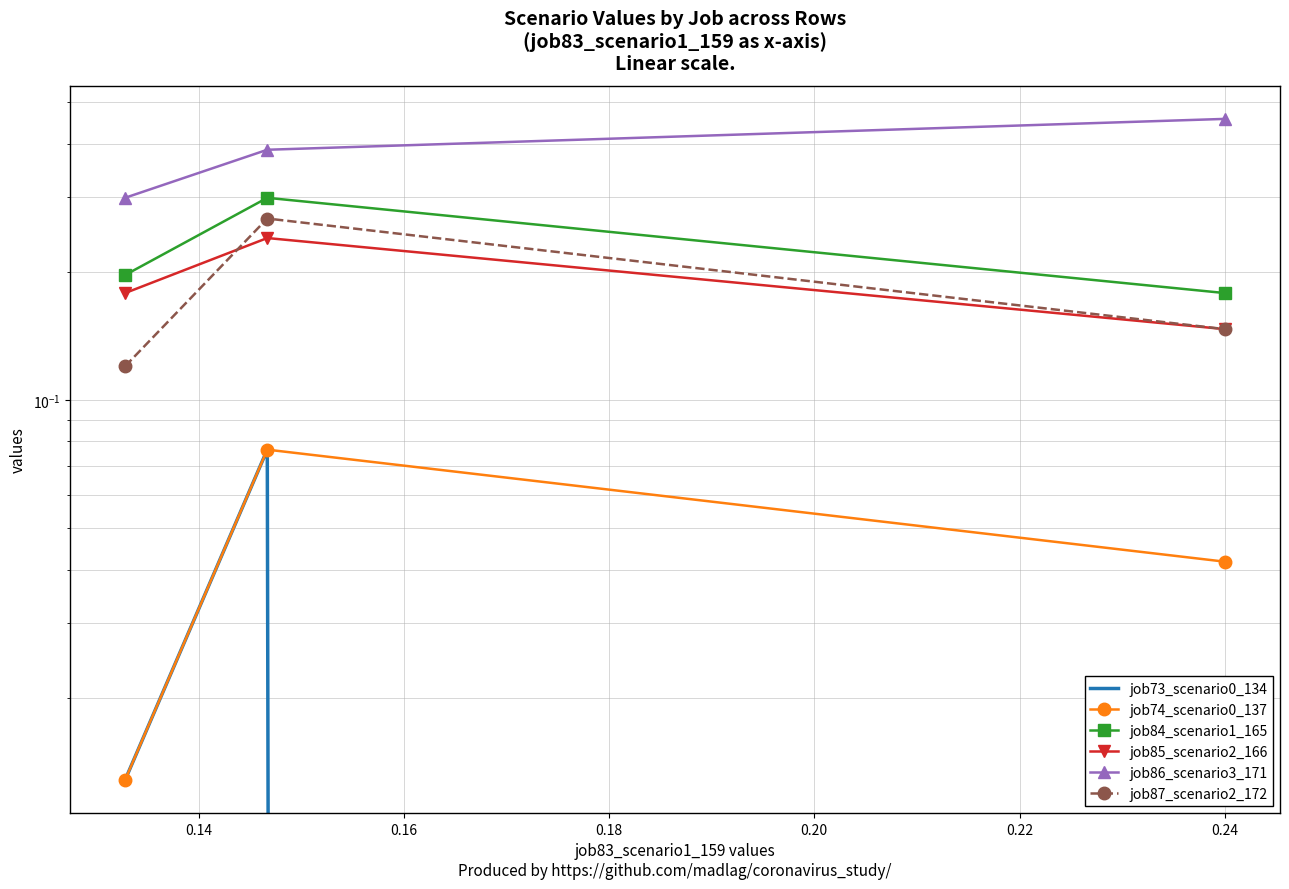

At which category is the sum across all series the highest?

0.14